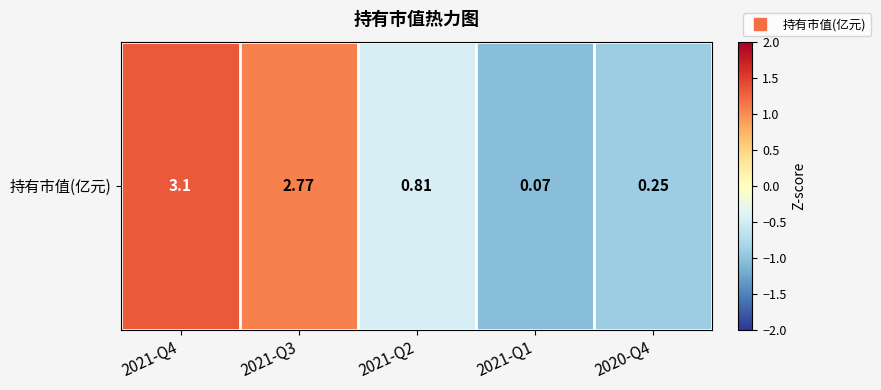

The value at 2021-Q1 is -1.9. True or false?

False